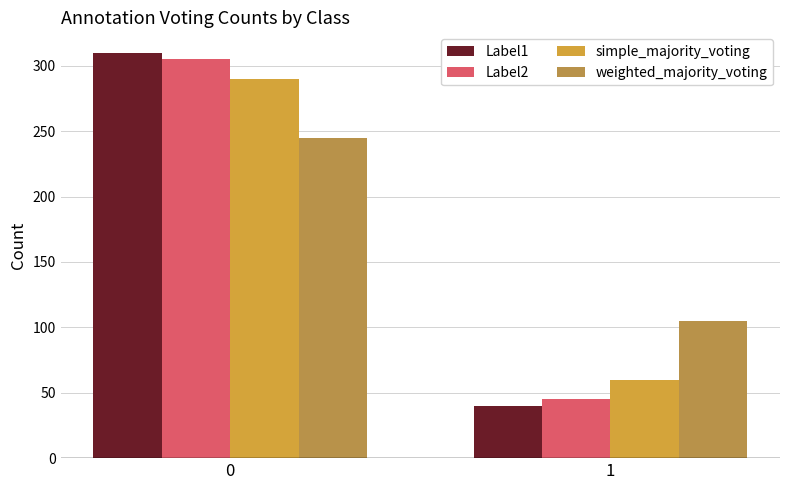

List the labels in order of simple_majority_voting value, largest first.

0, 1